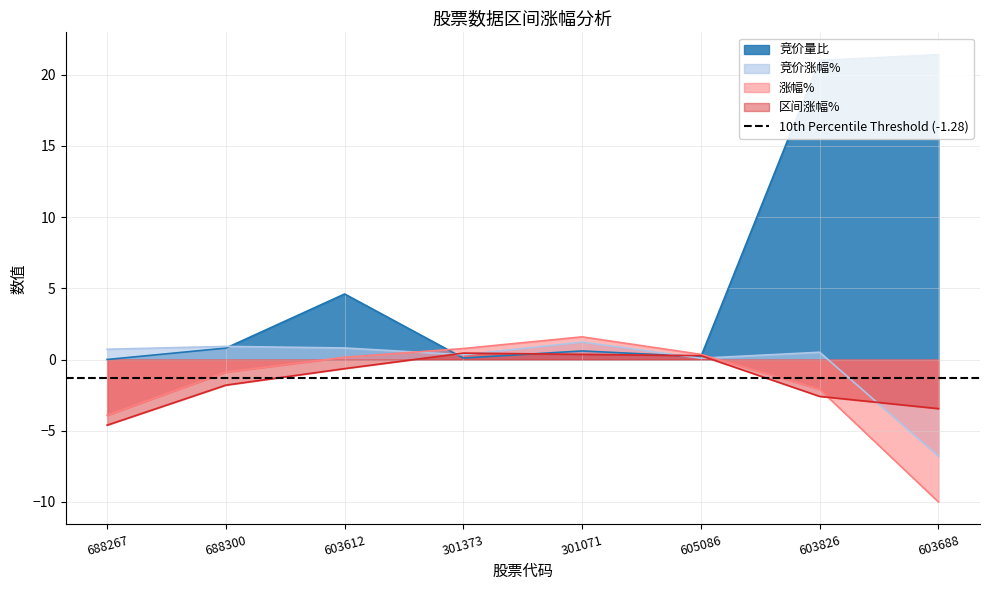

Is the value of 竞价量比 at 301071 greater than the value of 区间涨幅% at 603612?

Yes